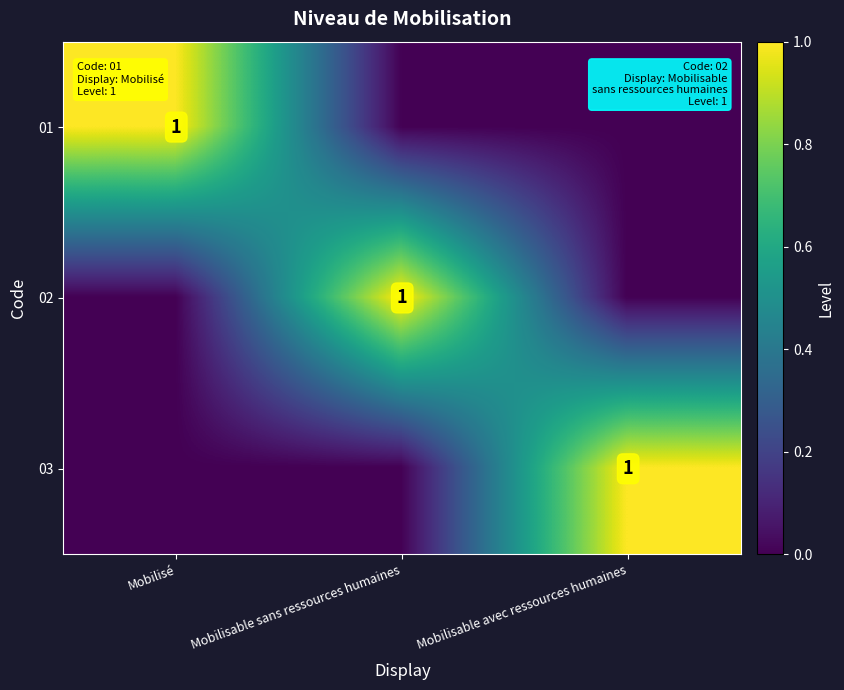

The value of 03 at Mobilisable avec ressources humaines is 1. True or false?

True